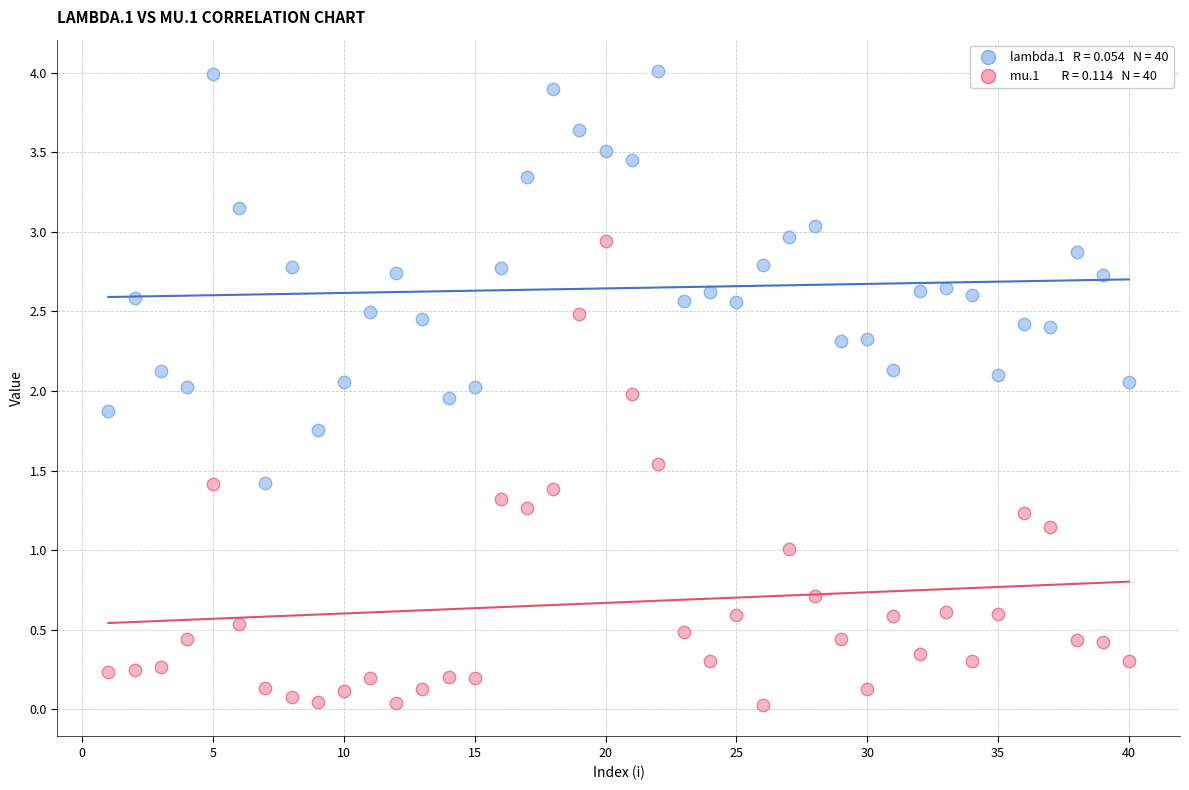

Across all data points, what is the range of X values (max minus min)?

39.0